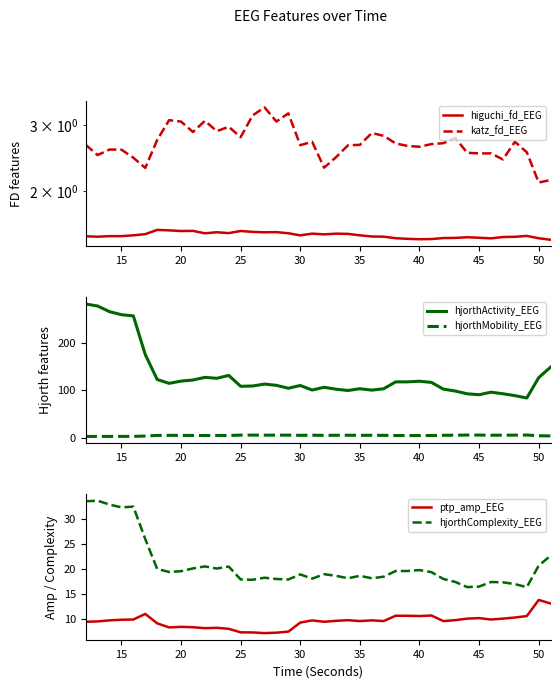

What is the maximum value for ptp_amp_EEG?

13.8